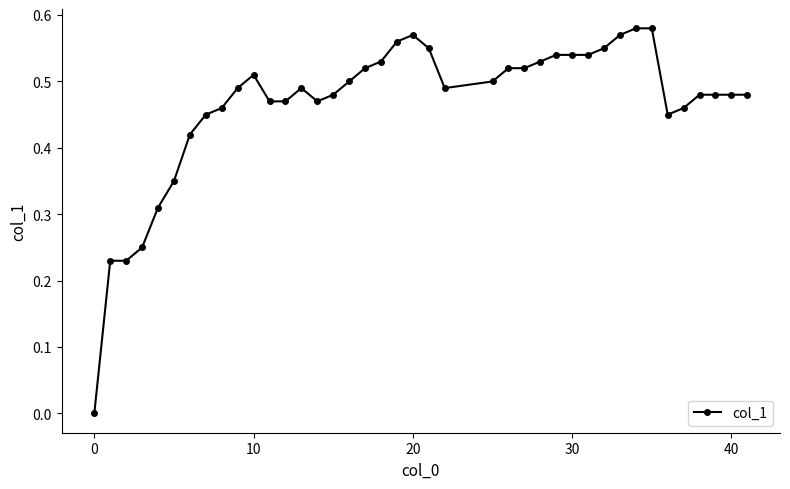

True or false: there are more than 0 points higher than both neighbors.

True